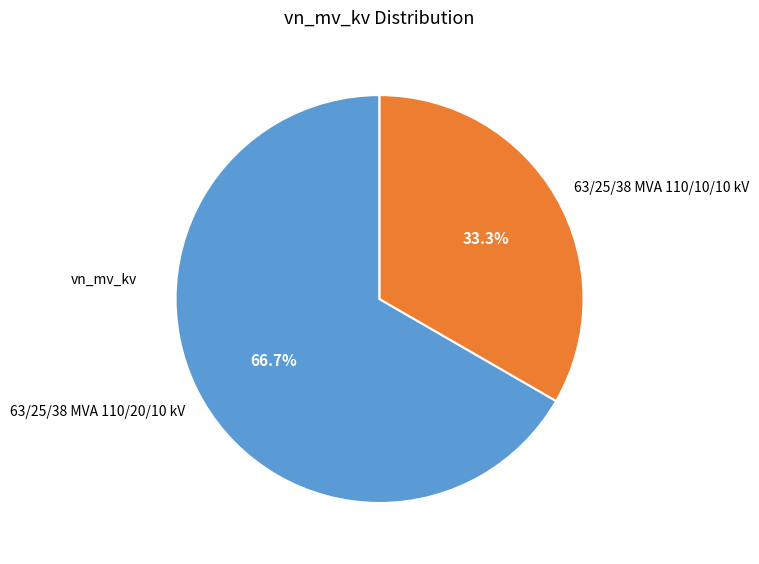

Rank the categories by value from highest to lowest.

63/25/38 MVA 110/20/10 kV, 63/25/38 MVA 110/10/10 kV